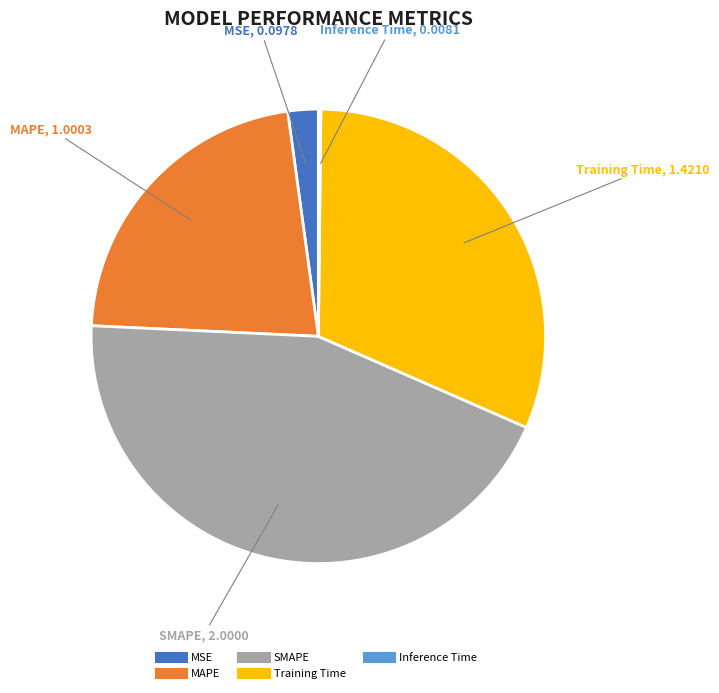

What is the largest slice in the pie chart?

SMAPE